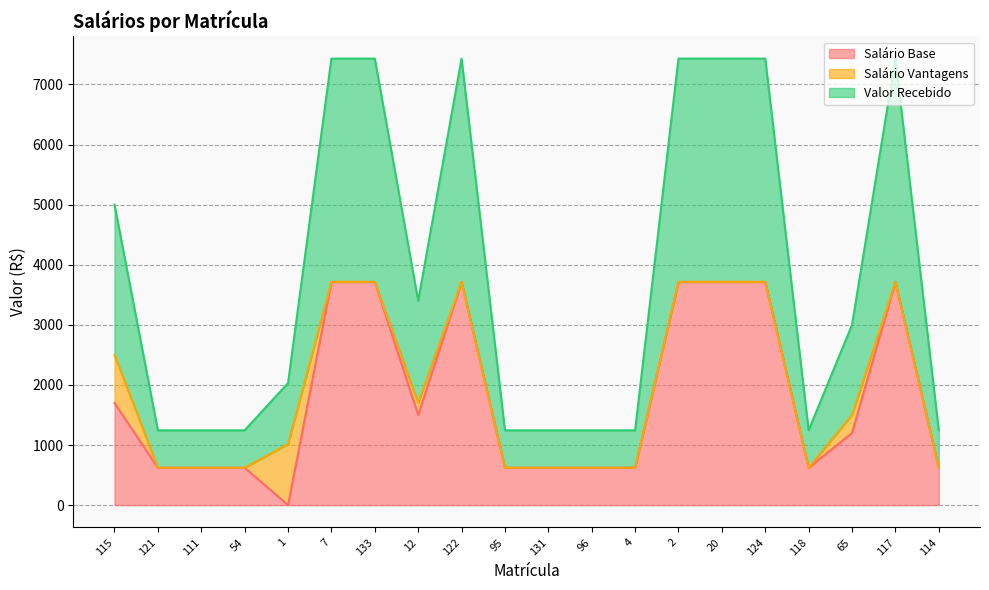

What is the label of the 12th point from the left?

96